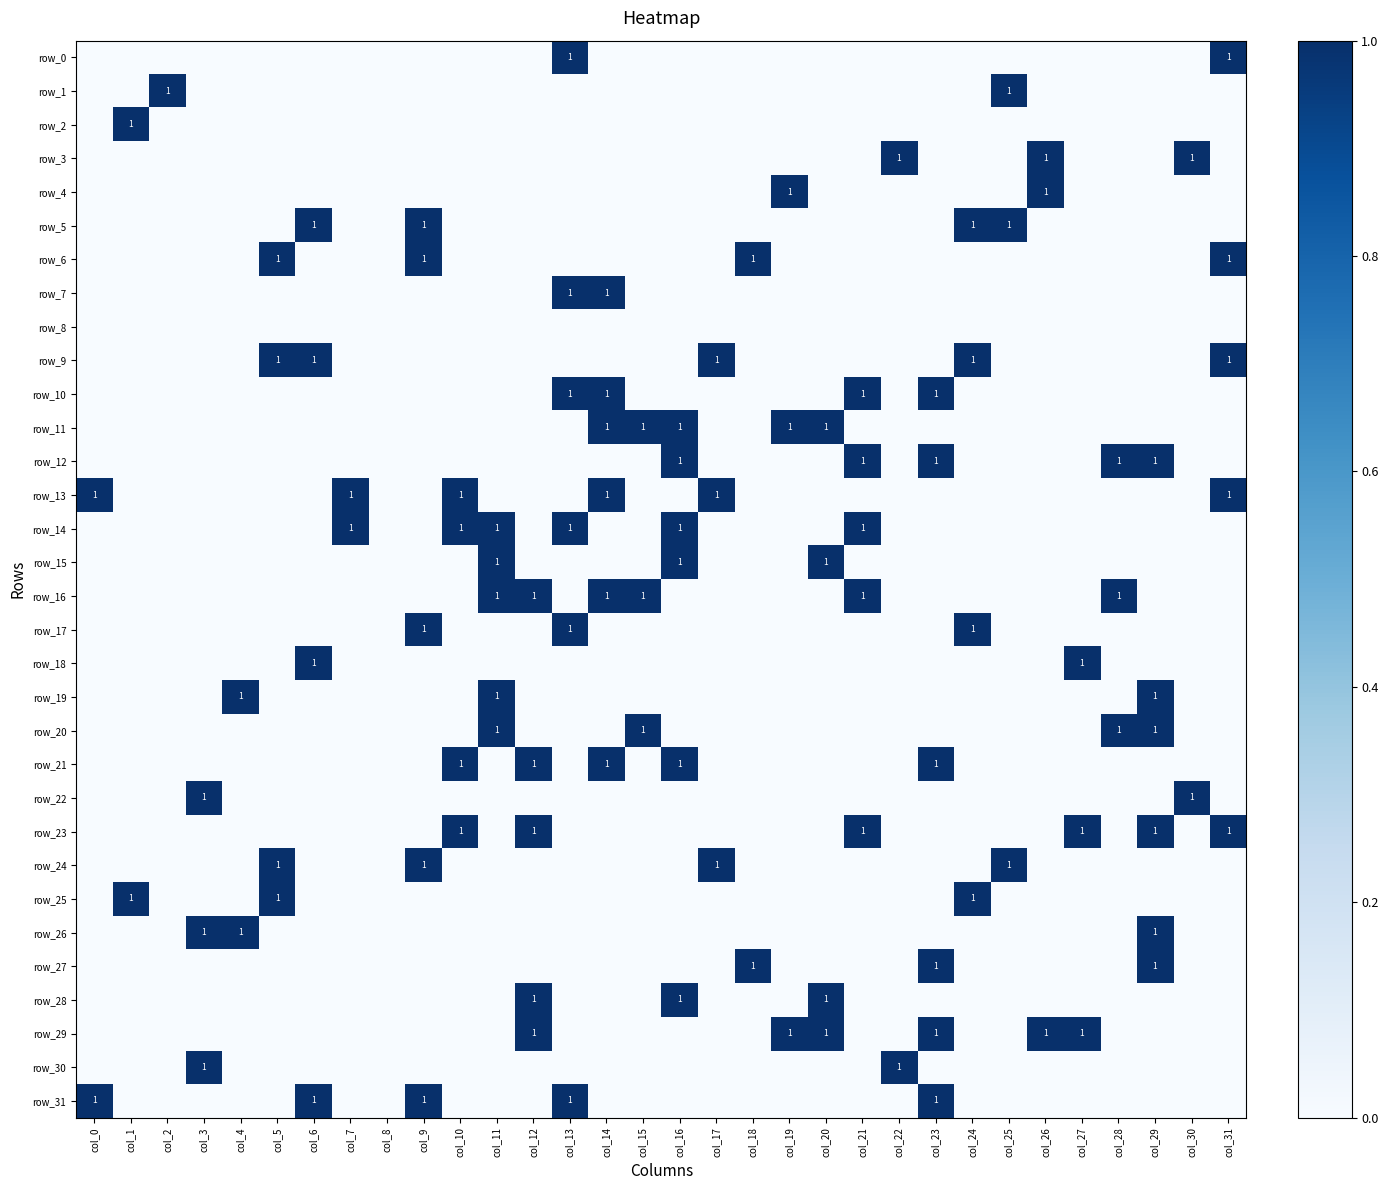

At which category is the sum across all series the highest?

col_13